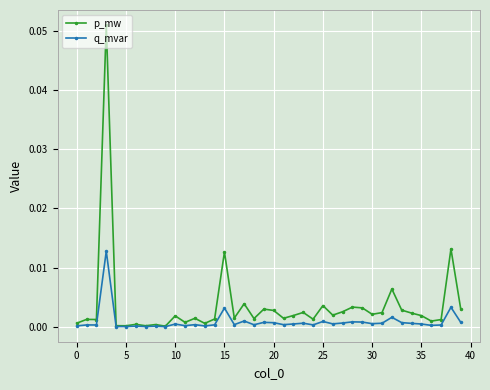

List the series in order of their peak value, lowest first.

q_mvar, p_mw